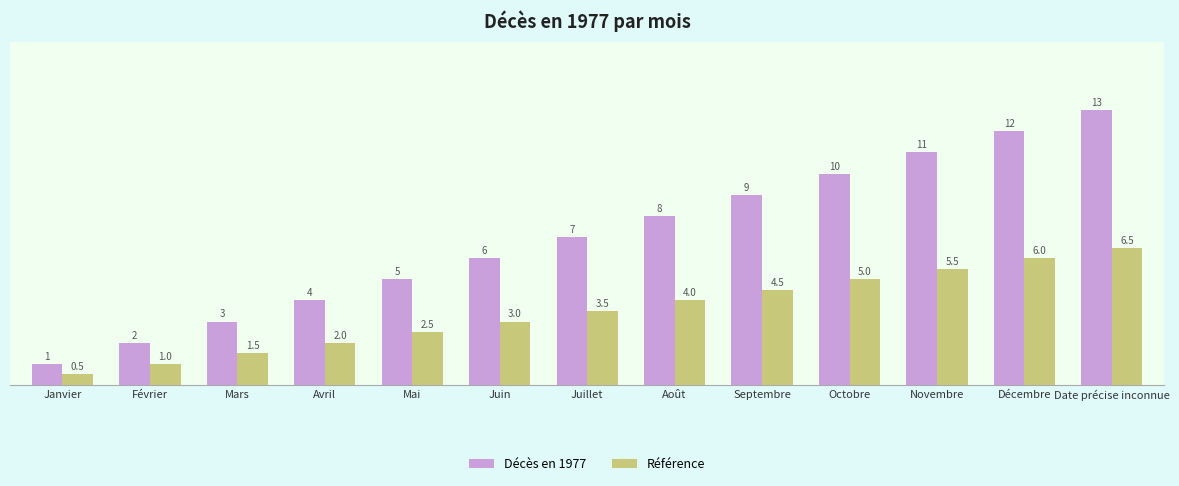

At which category is the sum across all series the highest?

Date précise inconnue